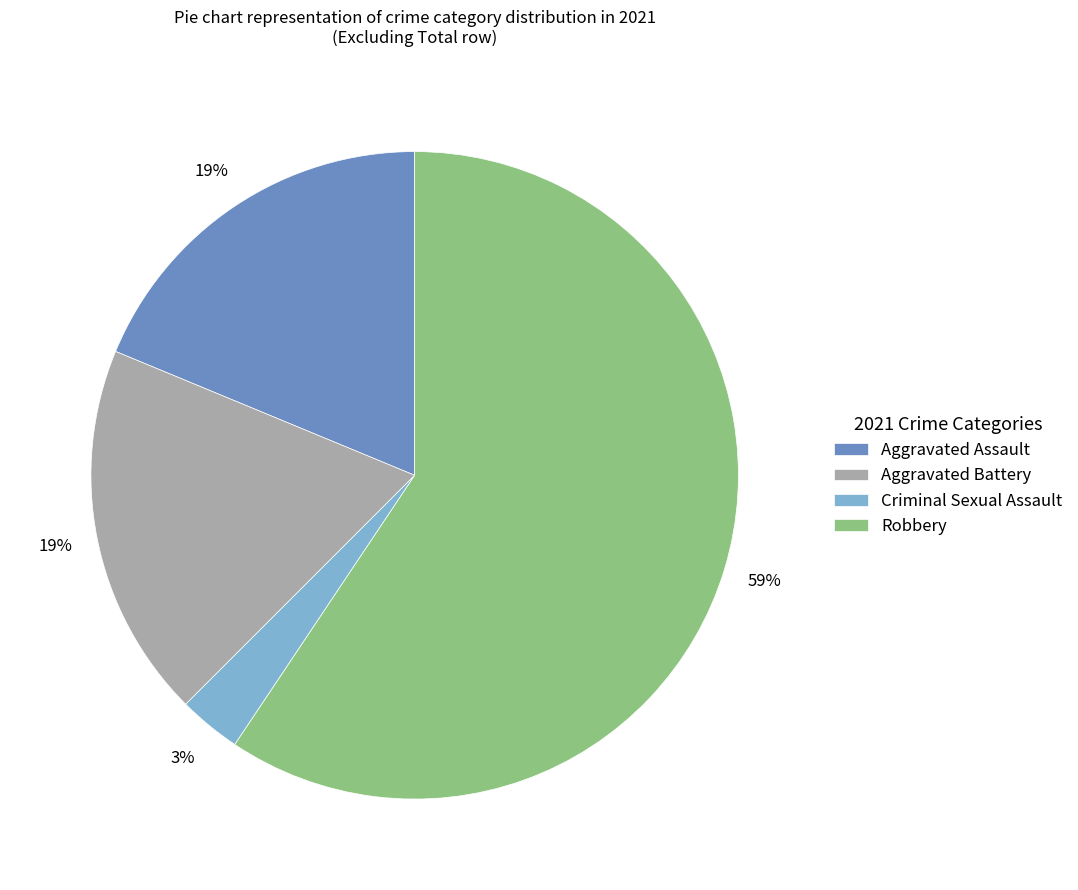

True or false: Aggravated Assault accounts for 8% of the total.

False